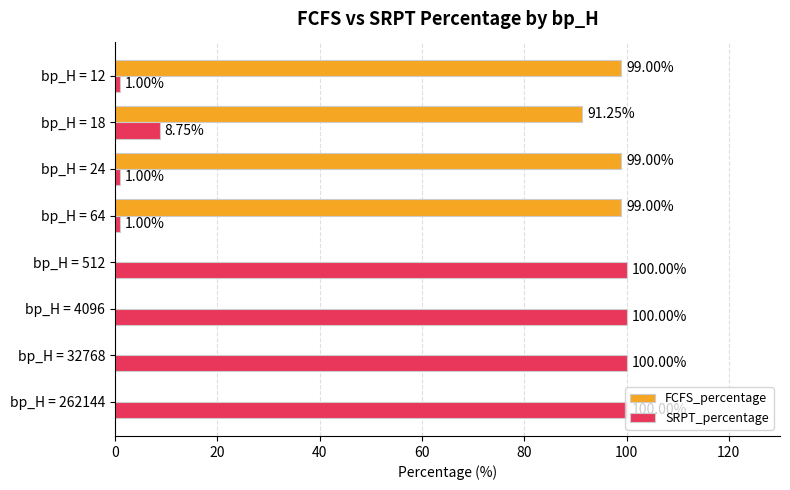

What is the sum of all SRPT_percentage values?

411.8